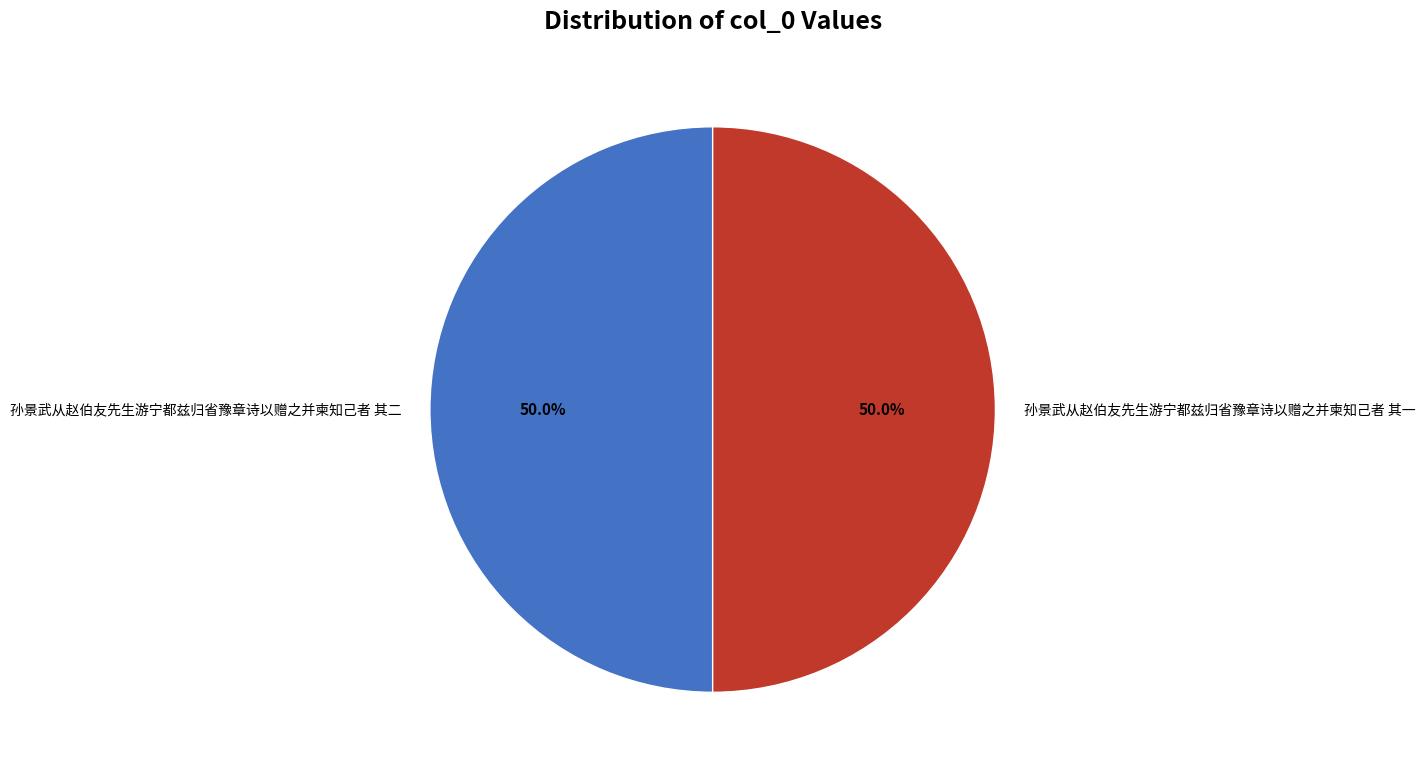

Is the sum of 孙景武从赵伯友先生游宁都兹归省豫章诗以赠之并柬知己者 其一 and 孙景武从赵伯友先生游宁都兹归省豫章诗以赠之并柬知己者 其二 greater than half?

Yes